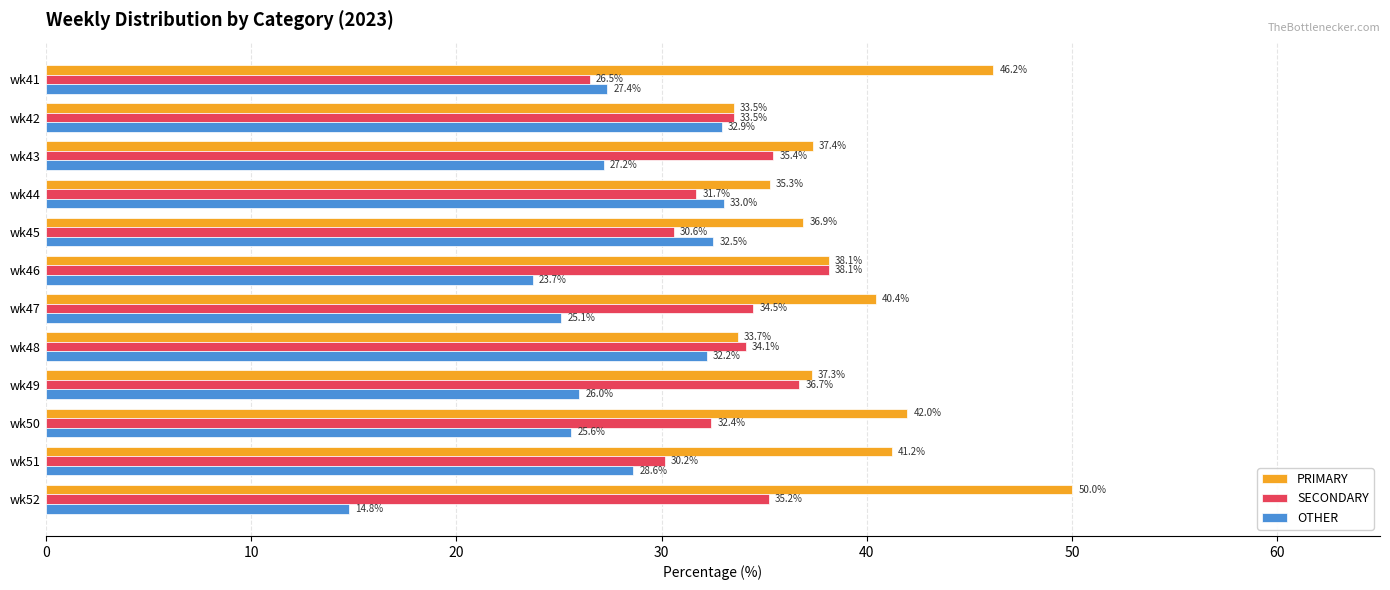

How many values in the PRIMARY series exceed 38?

6